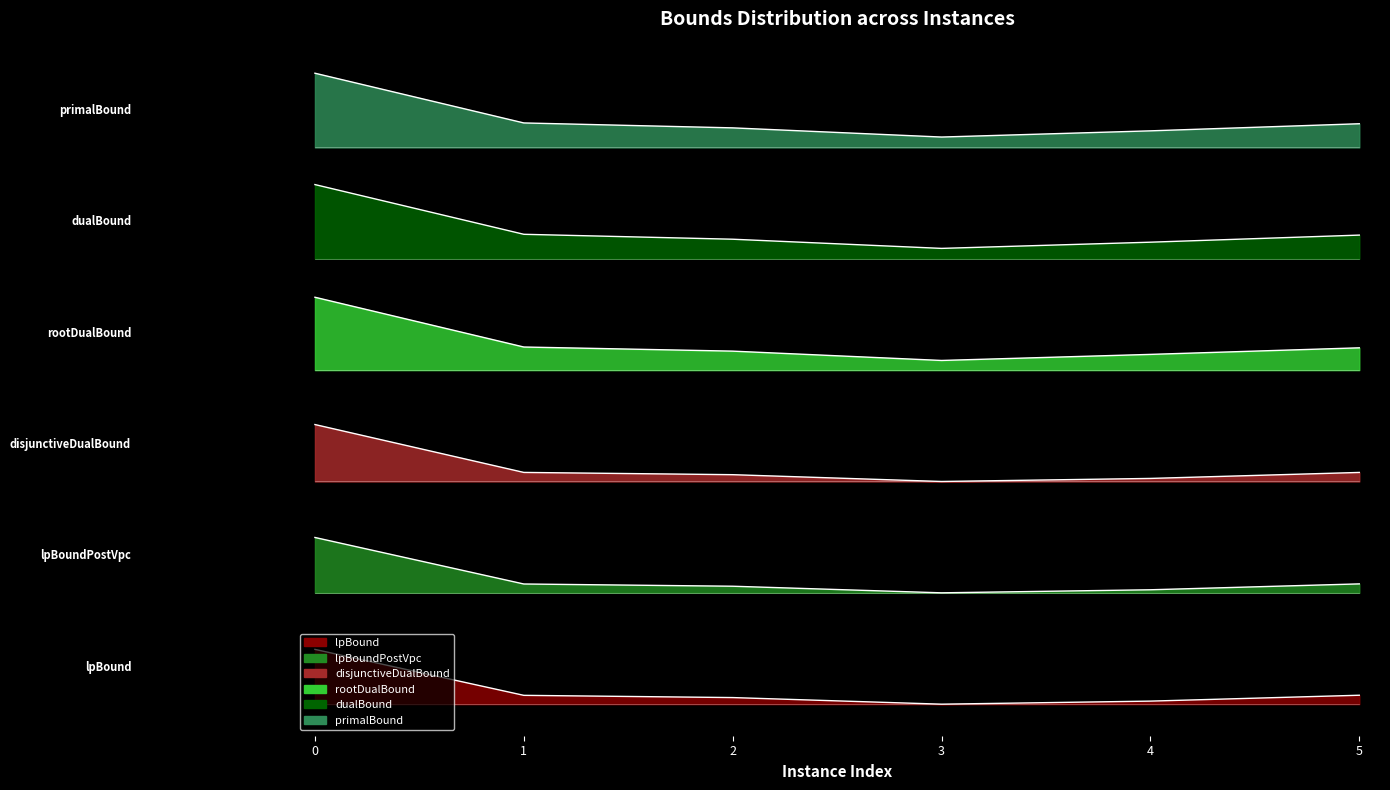

What is the approximate value of dualBound at 3?

4.9